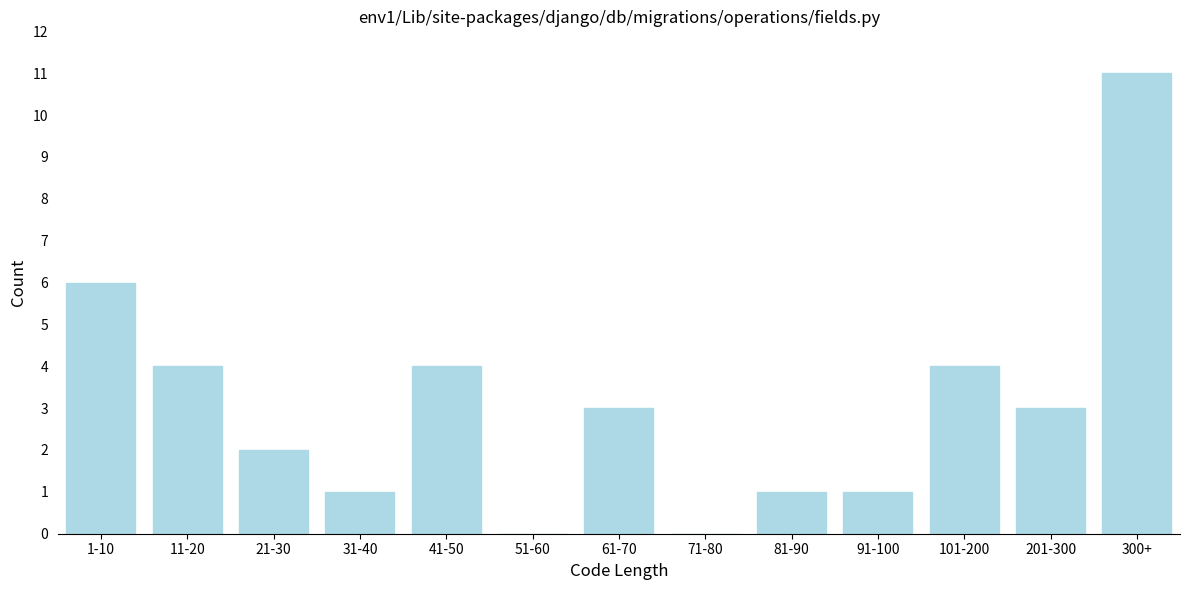

Reading left to right, transcribe all the data shown in this chart.

1-10=6	11-20=4	21-30=2	31-40=1	41-50=4	51-60=0	61-70=3	71-80=0	81-90=1	91-100=1	101-200=4	201-300=3	300+=11